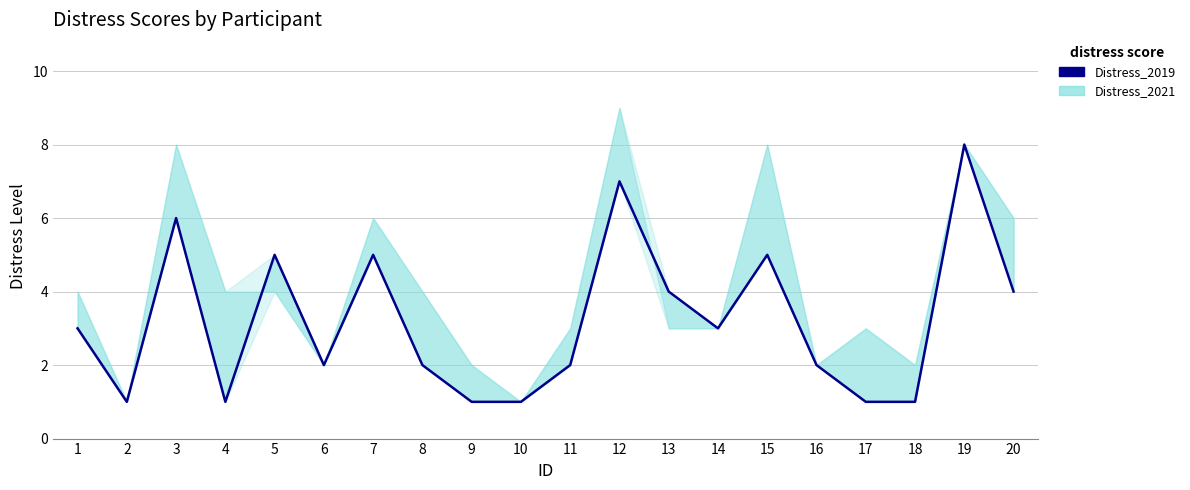

At which category does the data reach its first local peak?

3